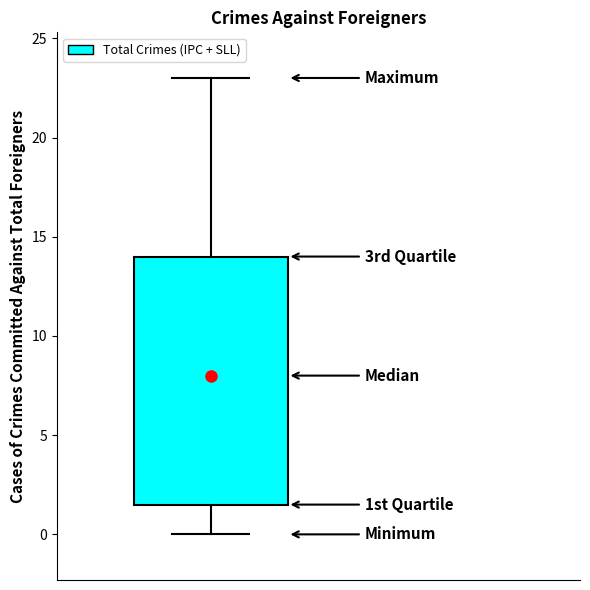

Read this box plot against the y-axis: the position of the median line, the range covered by the box, and the ends of both whiskers. The values are not printed on the chart, so give them approximately, as read against the axis.

median 8.0, box 1.5 to 14.0, whiskers 0.0 to 23.0